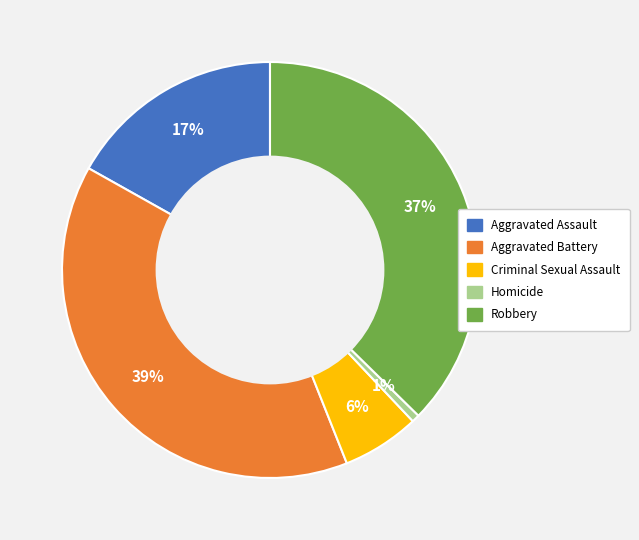

How many segments does this pie chart have?

5